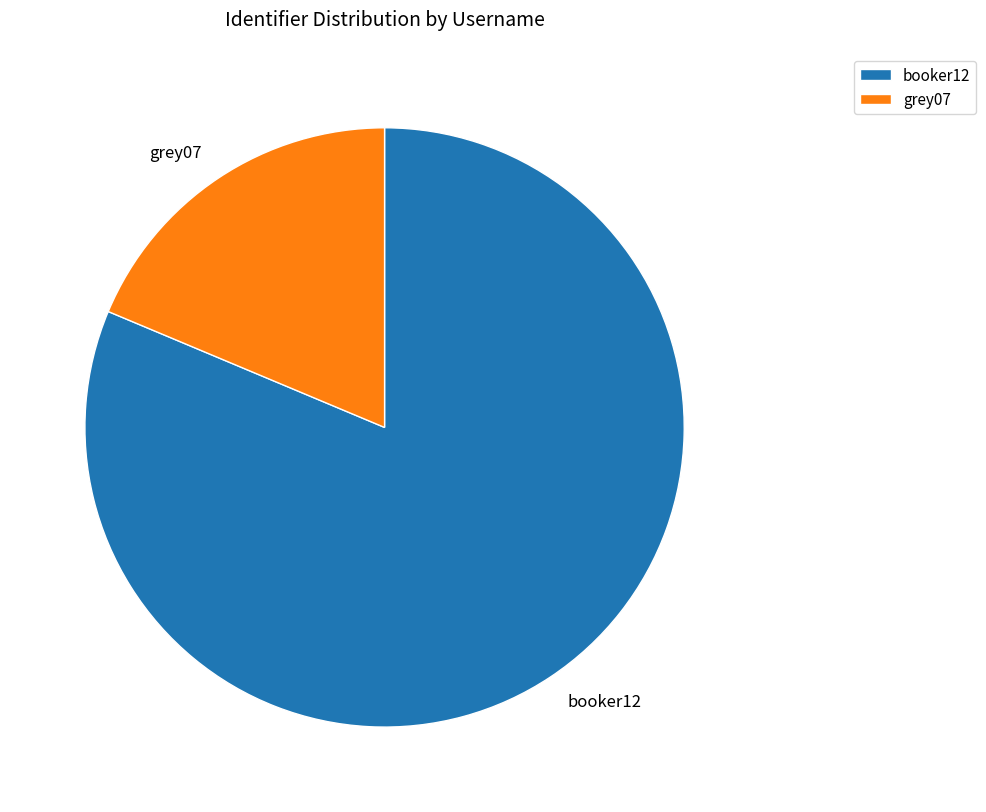

Is booker12 the majority of the pie?

Yes